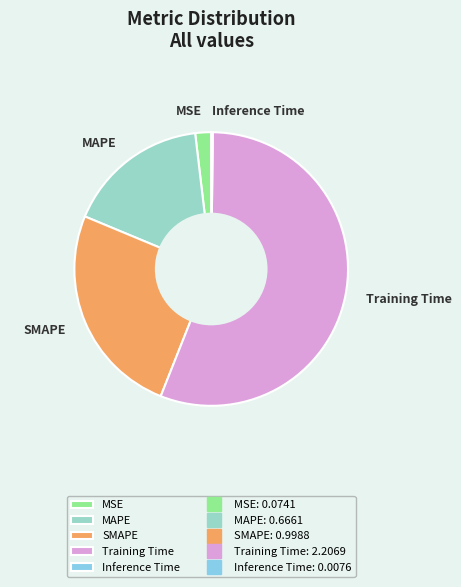

Which slice is the largest?

Training Time